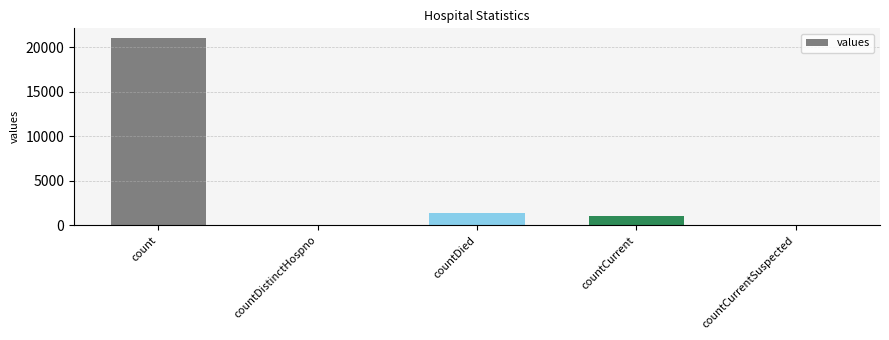

What is the maximum value shown in the chart?

21050